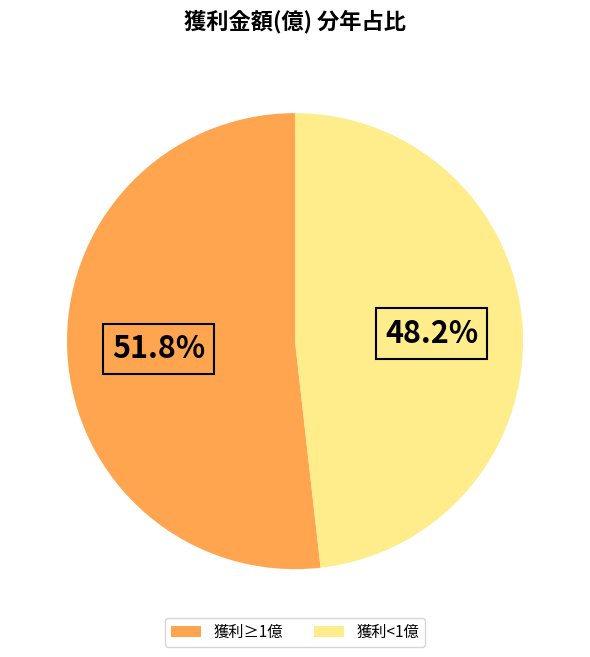

How many segments does this pie chart have?

2